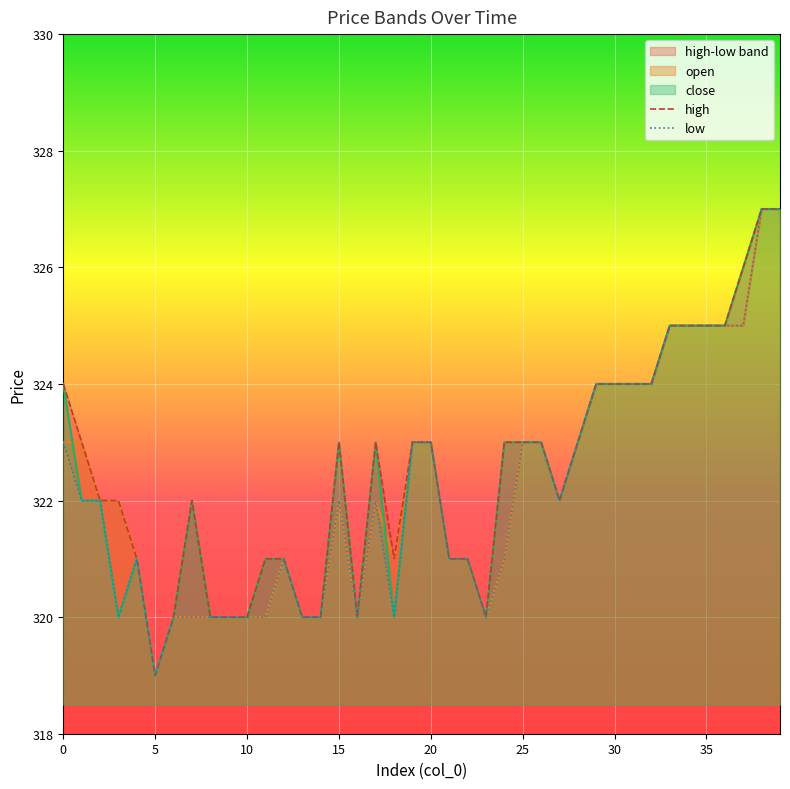

At which category does close reach its first local peak?

4